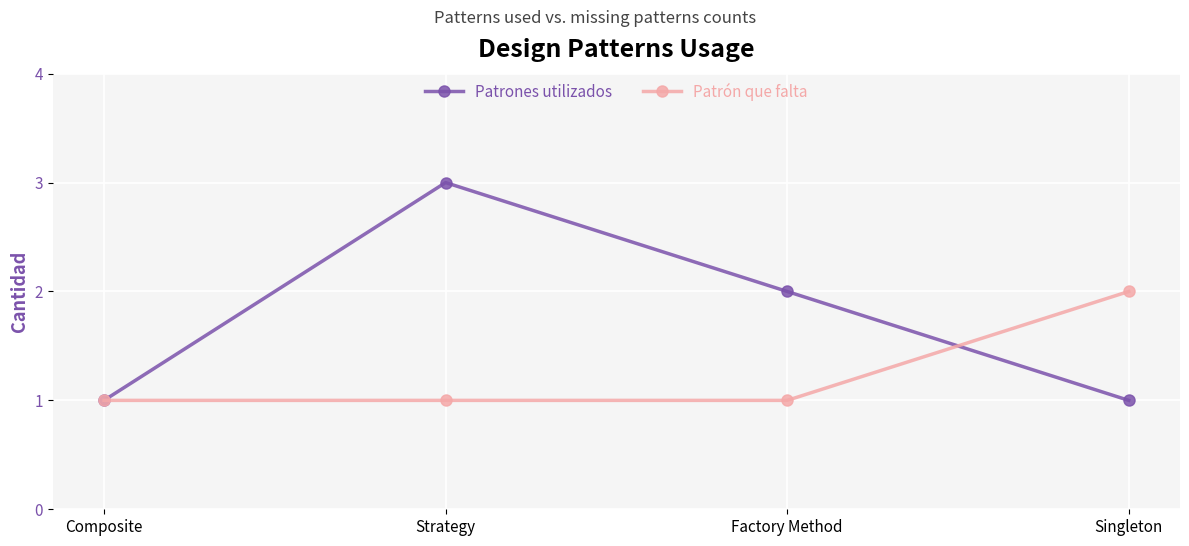

True or false: Patrón que falta has more than 2 points higher than both neighbors.

False